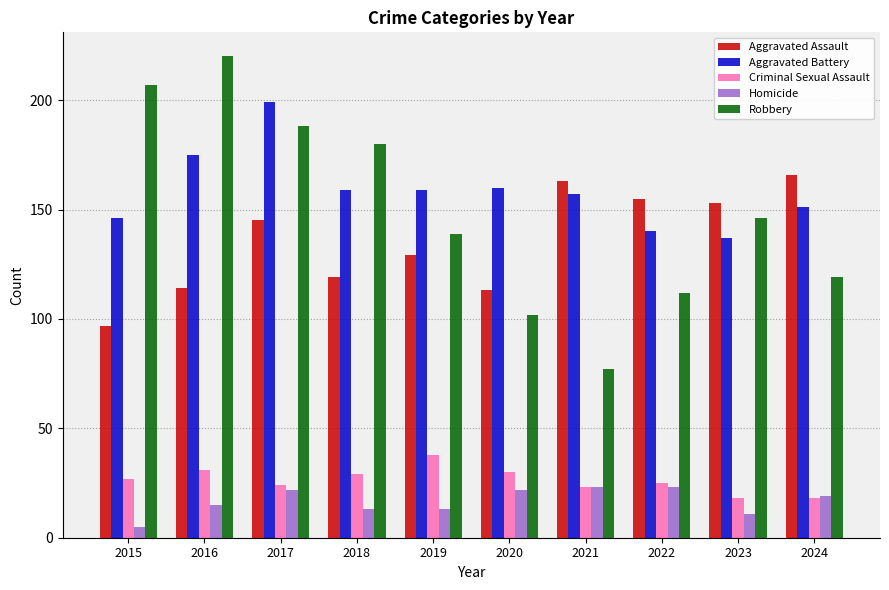

How many categories are shown in the chart?

10